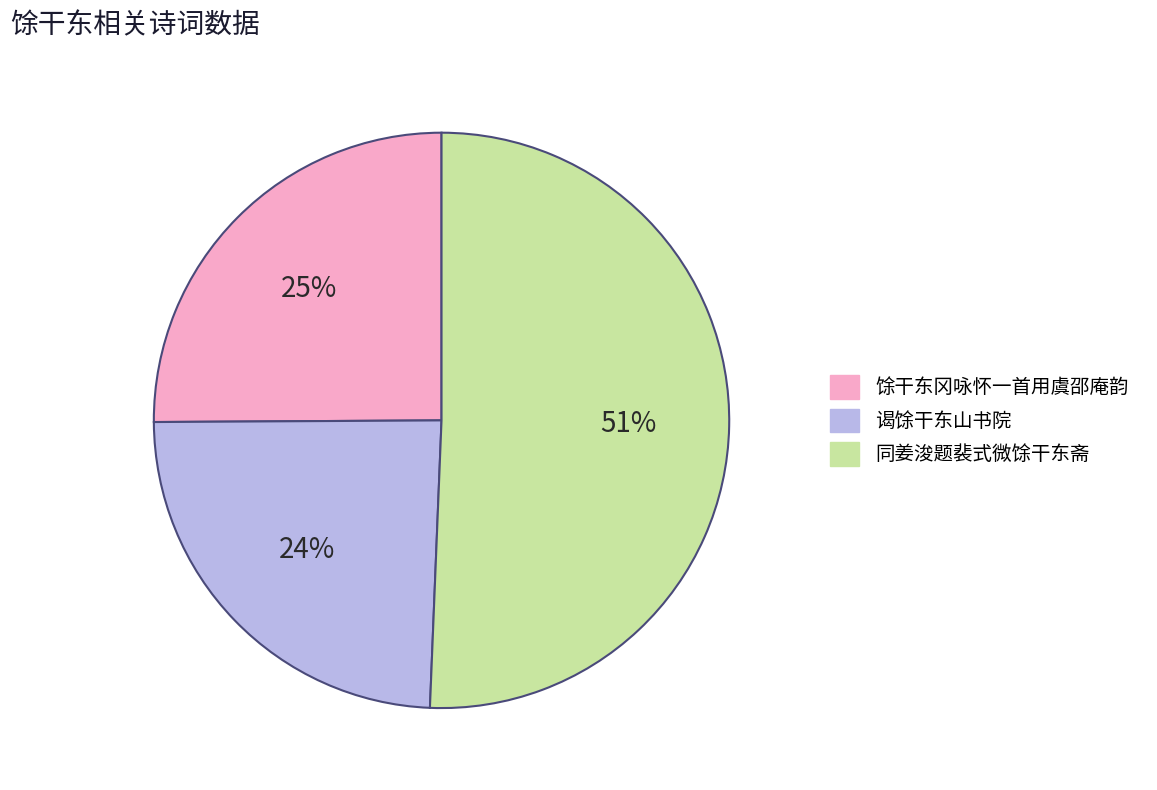

Is the sum of 馀干东冈咏怀一首用虞邵庵韵 and 谒馀干东山书院 greater than half?

No